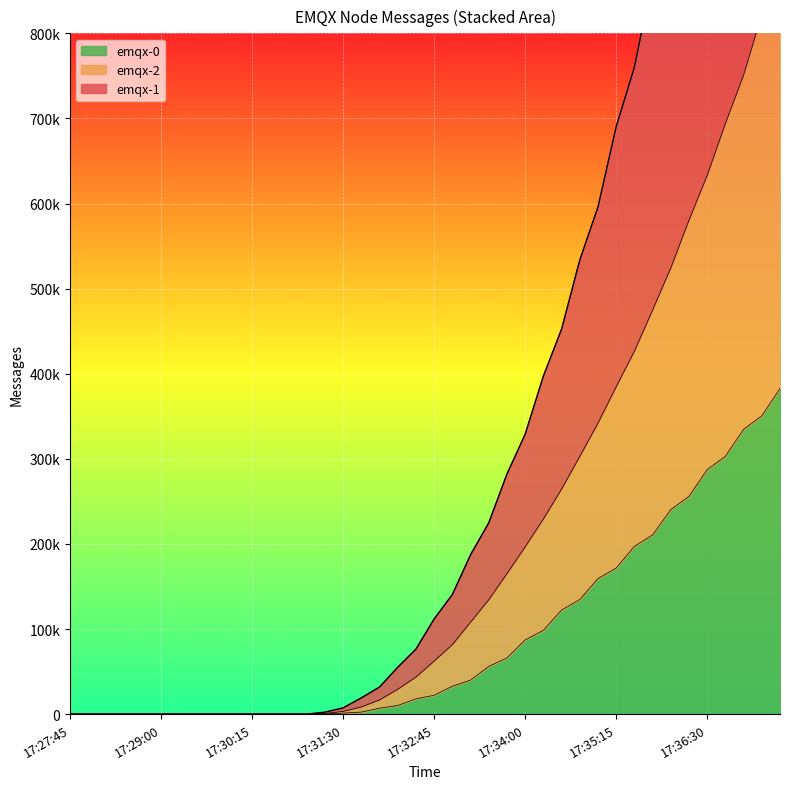

What is the label of the 27th point from the left?

17:34:15